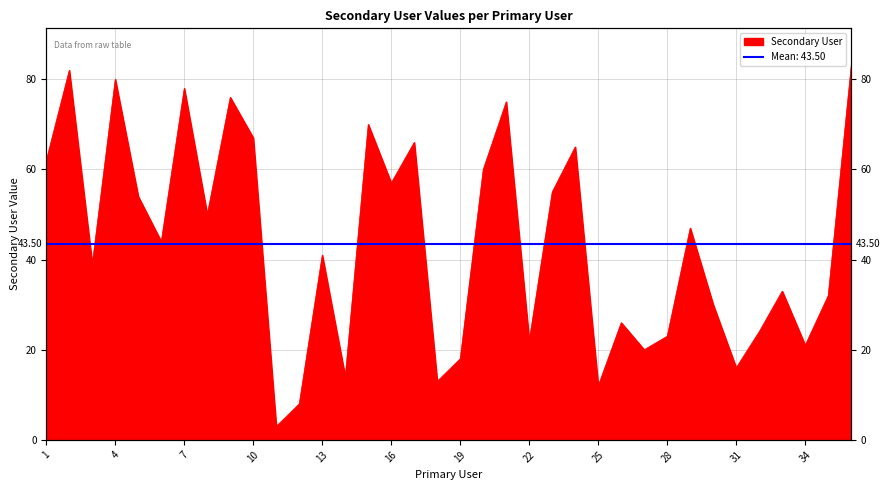

Rank the categories by value from lowest to highest.

11, 12, 25, 18, 14, 31, 19, 27, 34, 22, 28, 32, 26, 30, 35, 33, 3, 13, 6, 29, 8, 5, 23, 16, 20, 1, 24, 17, 10, 15, 21, 9, 7, 4, 2, 36